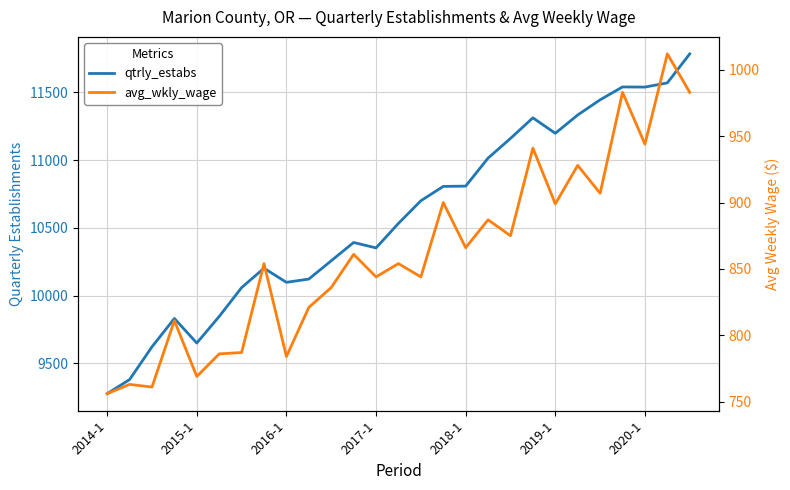

Read the avg_wkly_wage value at 13.

854